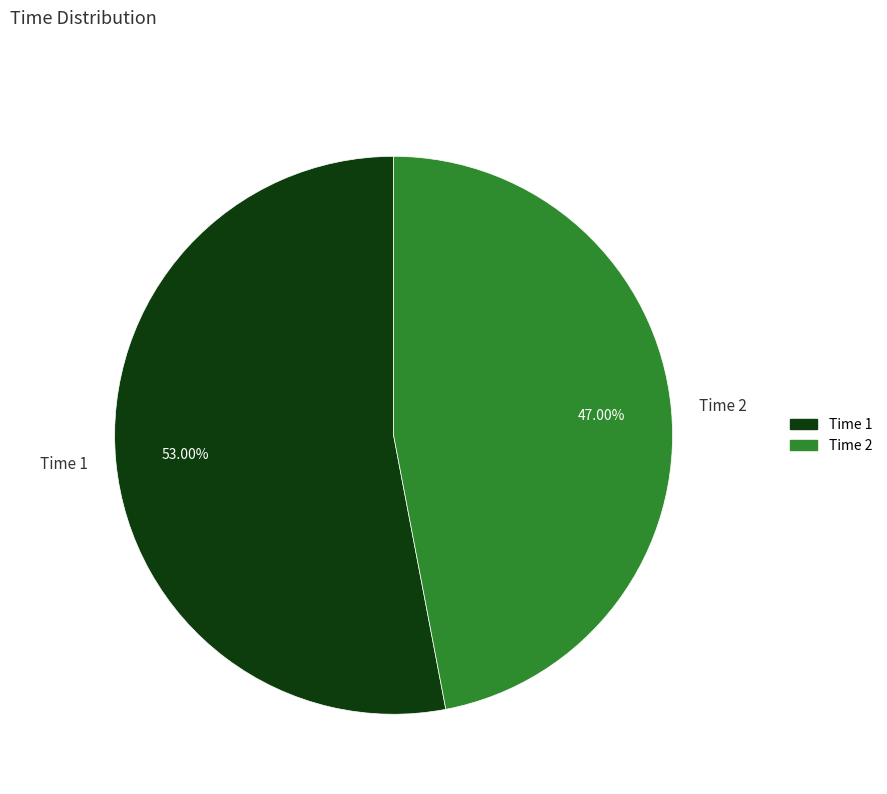

Is the sum of Time 2 and Time 1 greater than half?

Yes